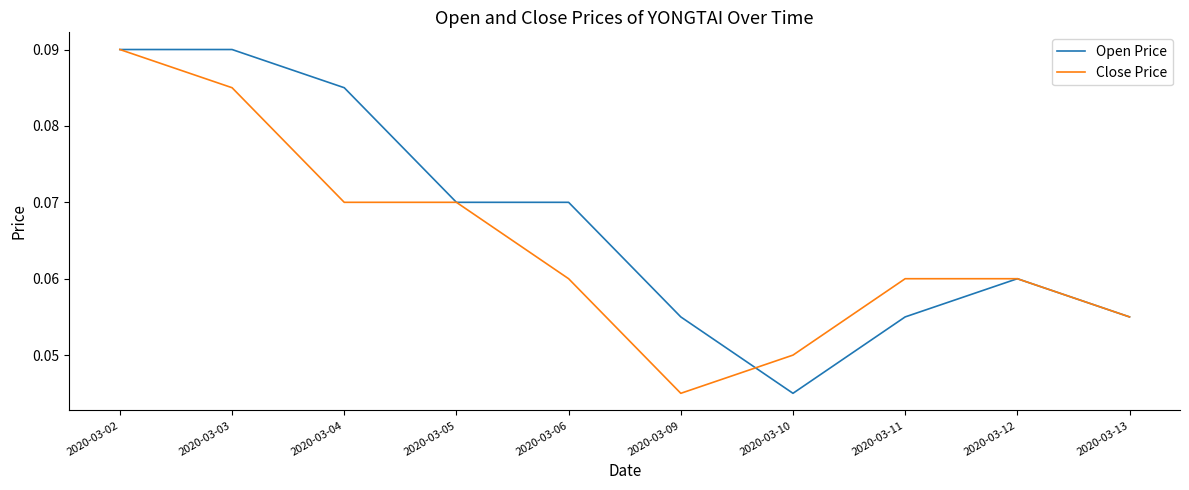

Which category has the lowest value in the Open Price series?

2020-03-10